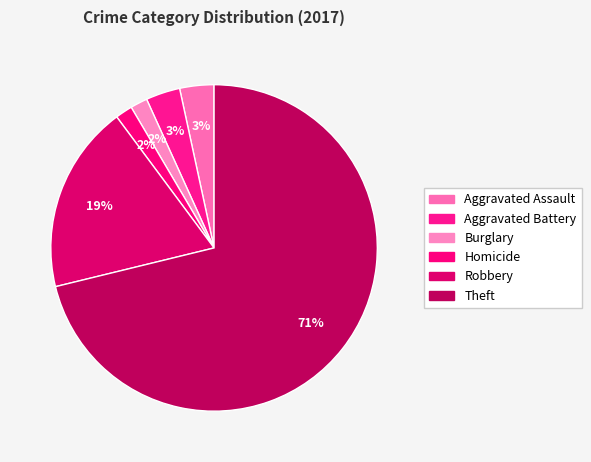

How many segments does this pie chart have?

6